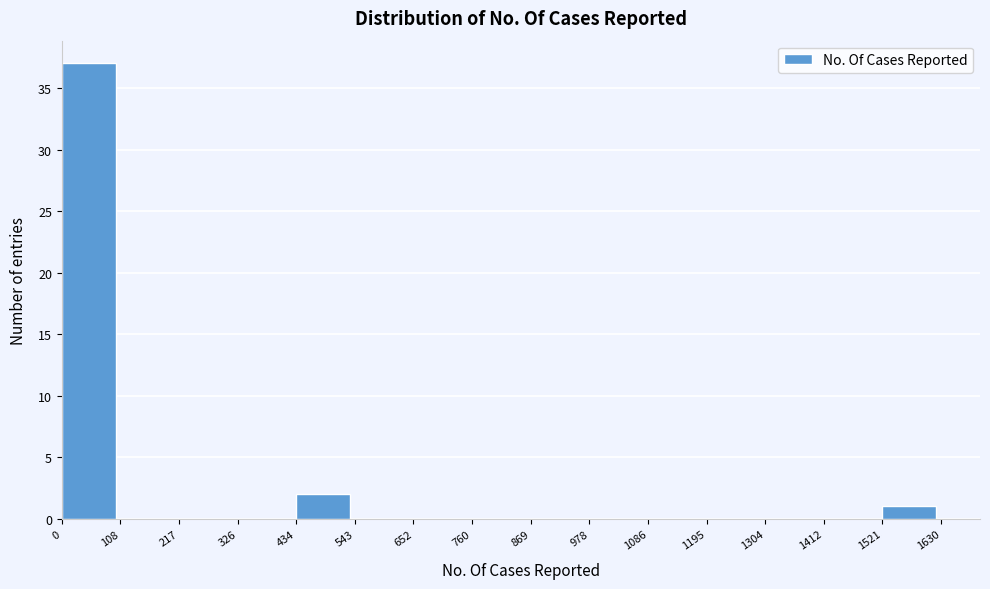

Reading left to right, transcribe this chart: for each bar, give the range it covers on the x-axis and its height. The values are not printed on the chart, so give them approximately, as read against the axis.

0 to 108: 37
108 to 217: 0
217 to 326: 0
326 to 434: 0
434 to 543: 2
543 to 652: 0
652 to 760: 0
760 to 869: 0
869 to 978: 0
978 to 1086: 0
1086 to 1195: 0
1195 to 1304: 0
1304 to 1412: 0
1412 to 1521: 0
1521 to 1630: 1